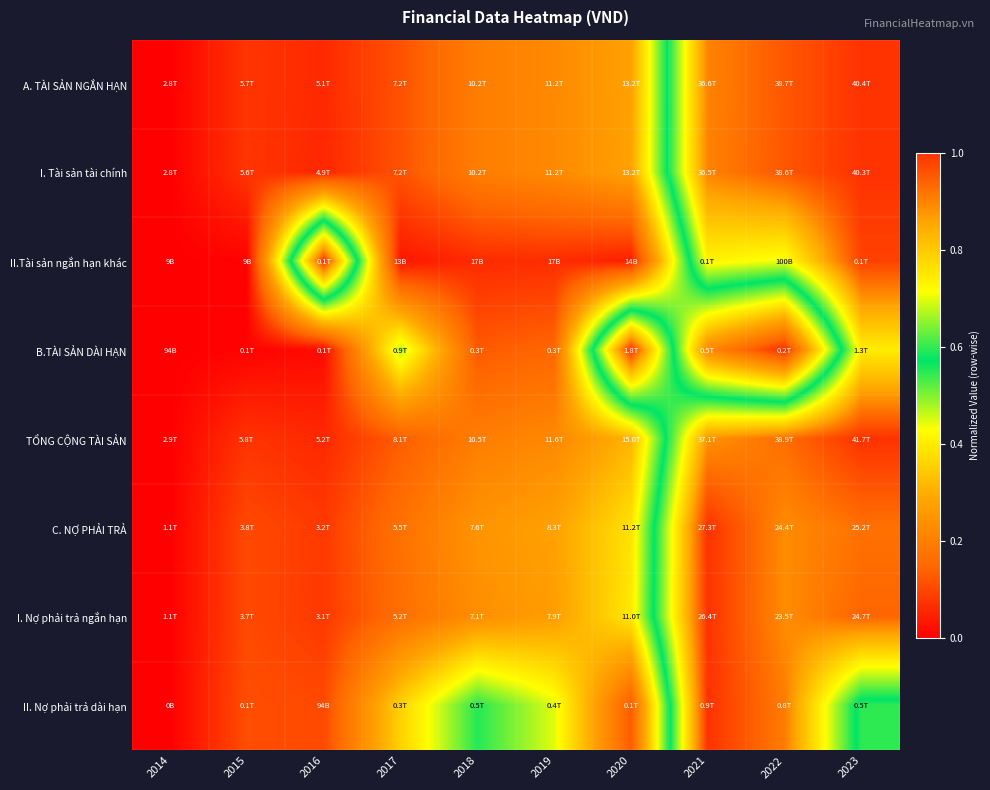

Reading right to left, what are all the values shown in this chart?

A. TÀI SẢN NGẮN HẠN: 2023=1.0	2022=1.0	2021=0.9	2020=0.3	2019=0.2	2018=0.2	2017=0.1	2016=0.1	2015=0.1	2014=0.0
I. Tài sản tài chính: 2023=1.0	2022=1.0	2021=0.9	2020=0.3	2019=0.2	2018=0.2	2017=0.1	2016=0.1	2015=0.1	2014=0.0
II.Tài sản ngắn hạn khác: 2023=1.0	2022=0.7	2021=0.7	2020=0.0	2019=0.1	2018=0.1	2017=0.0	2016=1.0	2015=0.0	2014=0.0
B.TÀI SẢN DÀI HẠN: 2023=0.7	2022=0.1	2021=0.2	2020=1.0	2019=0.1	2018=0.1	2017=0.5	2016=0.0	2015=0.0	2014=0.0
TỔNG CỘNG TÀI SẢN: 2023=1.0	2022=0.9	2021=0.9	2020=0.3	2019=0.2	2018=0.2	2017=0.1	2016=0.1	2015=0.1	2014=0.0
C. NỢ PHẢI TRẢ: 2023=0.9	2022=0.9	2021=1.0	2020=0.4	2019=0.3	2018=0.2	2017=0.2	2016=0.1	2015=0.1	2014=0.0
I. Nợ phải trả ngắn hạn: 2023=0.9	2022=0.9	2021=1.0	2020=0.4	2019=0.3	2018=0.2	2017=0.2	2016=0.1	2015=0.1	2014=0.0
II. Nợ phải trả dài hạn: 2023=0.5	2022=0.9	2021=1.0	2020=0.1	2019=0.4	2018=0.6	2017=0.4	2016=0.1	2015=0.1	2014=0.0